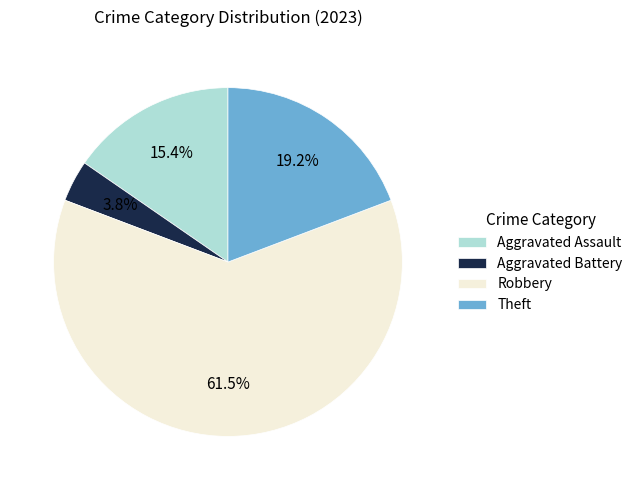

What is the smallest slice in the pie chart?

Aggravated Battery